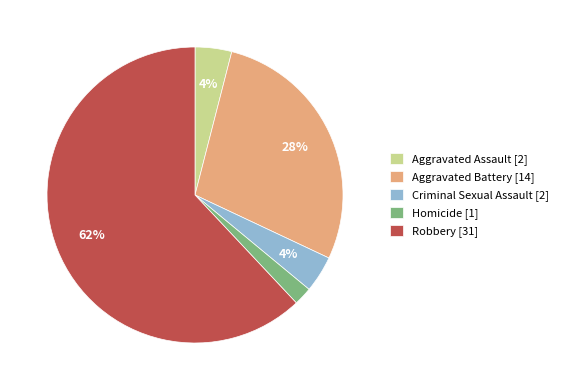

Which slice is the largest?

Robbery